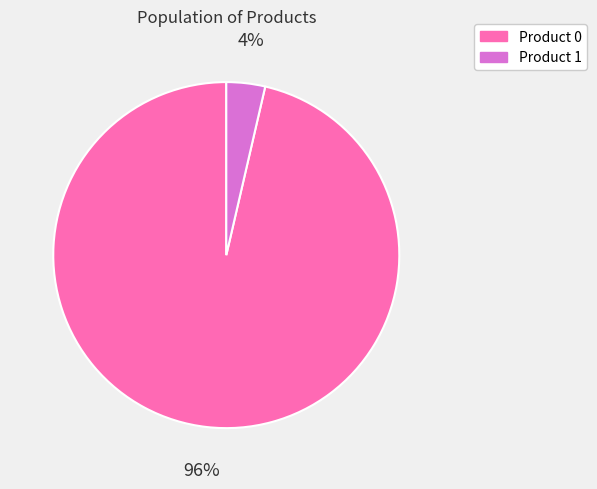

How many segments does this pie chart have?

2